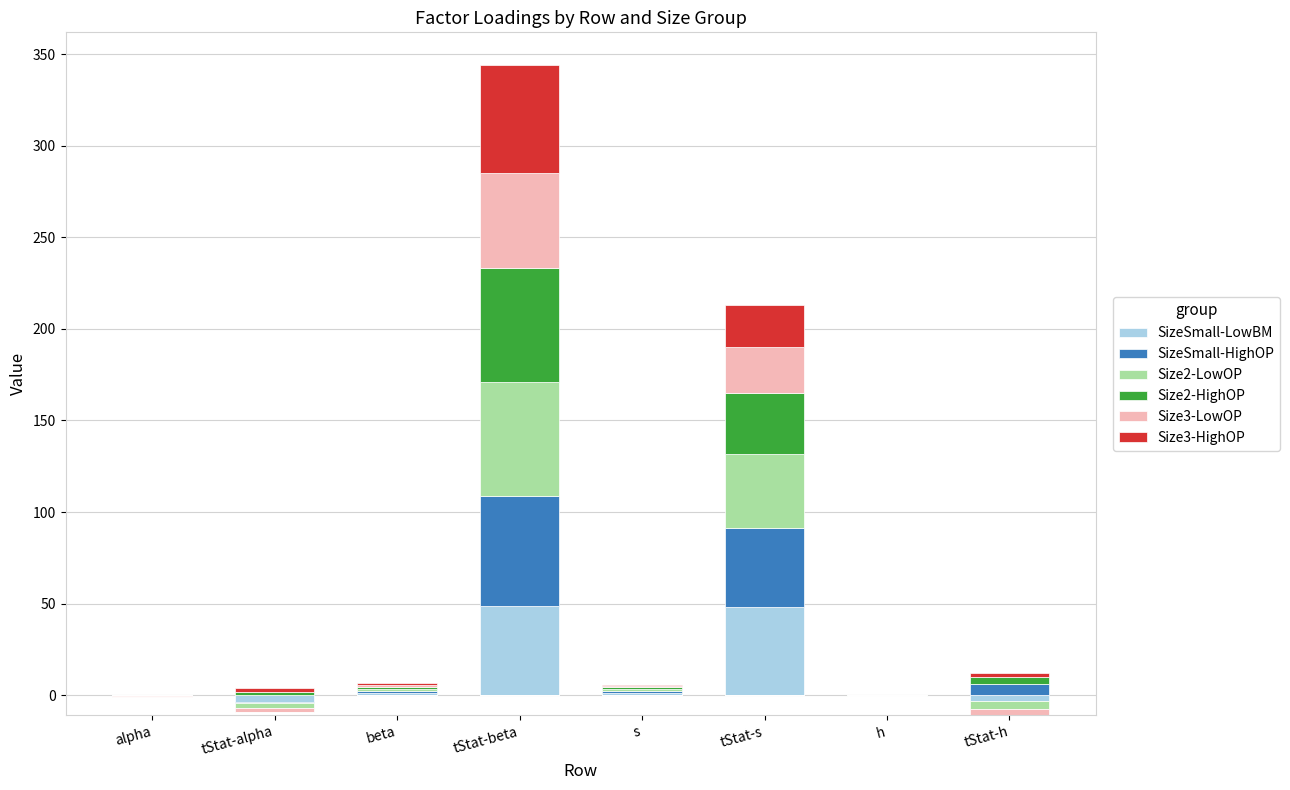

What is the total value across all series at h?

0.3